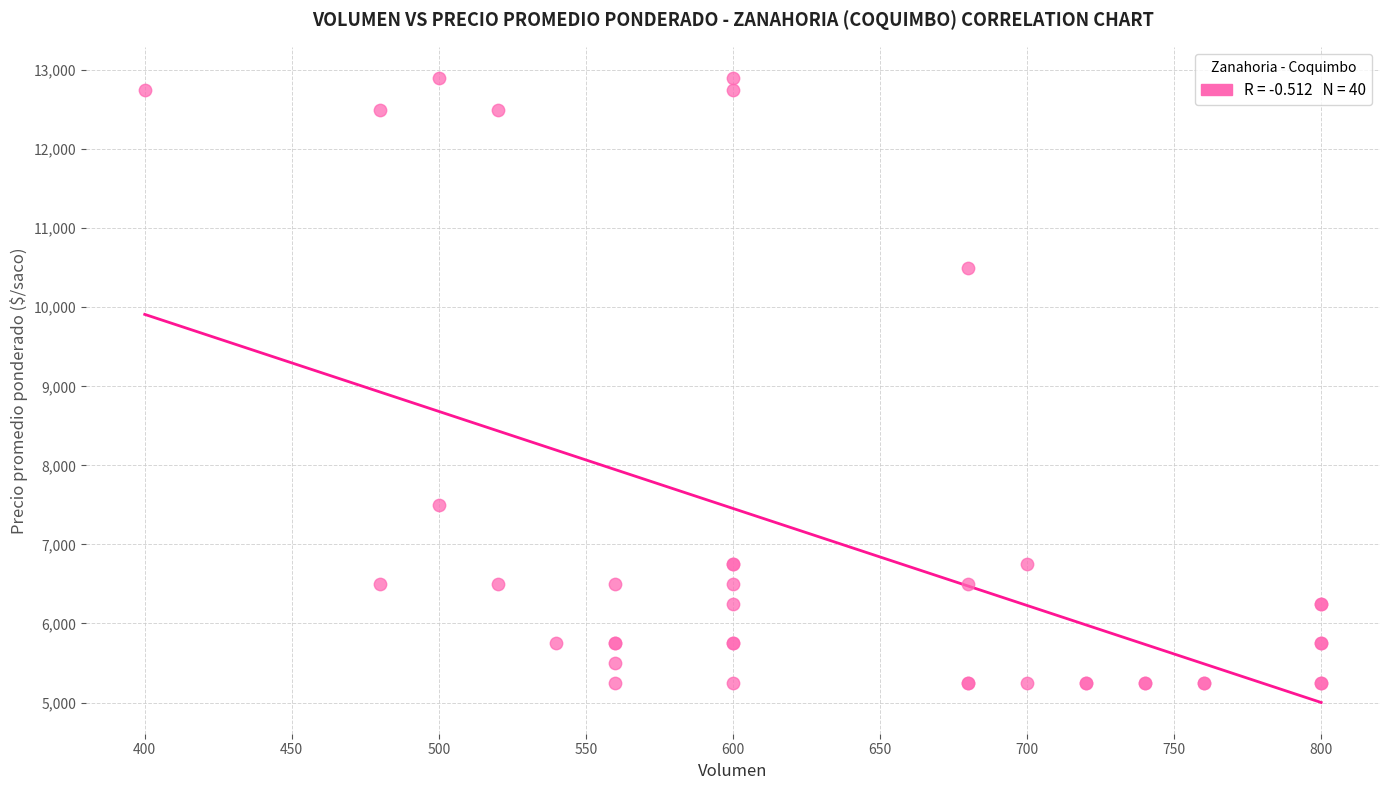

What Y value in the scatter plot is closest to 9075?

10500